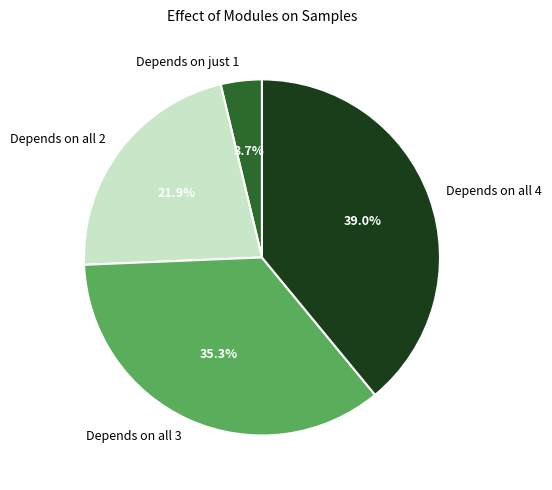

Which category has the smallest portion of the pie?

Depends on just 1